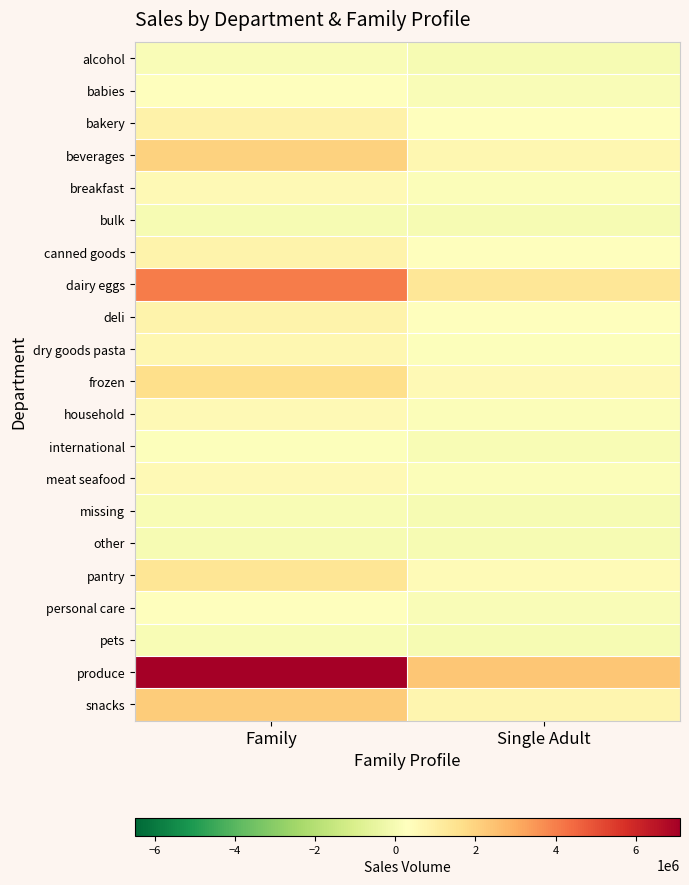

How many categories are shown in the chart?

2